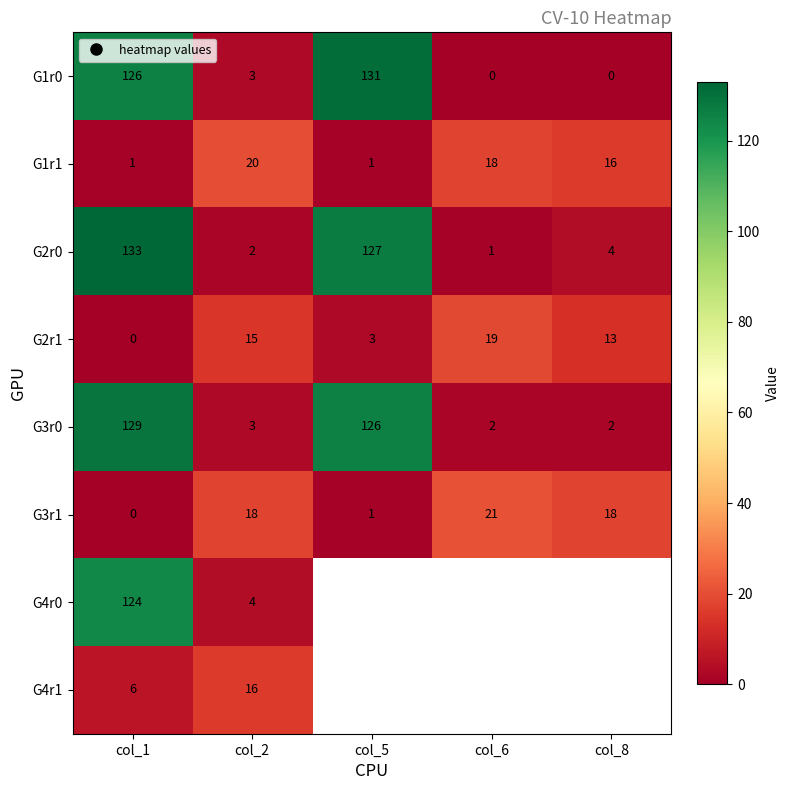

The value of G4r0 at col_2 is 1.7. True or false?

False